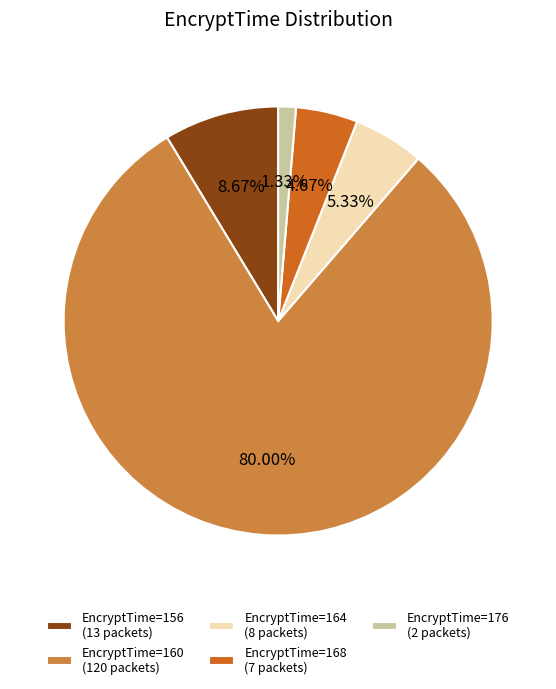

Count the number of slices in the pie.

5